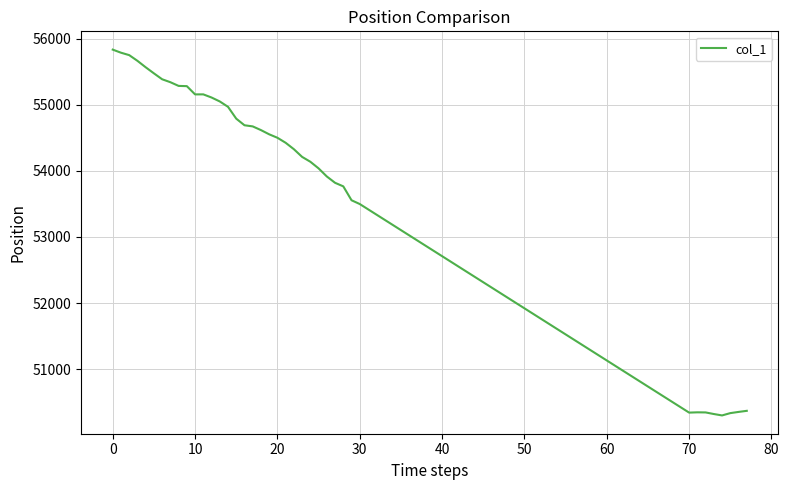

What is the minimum value shown in the chart?

50302.1